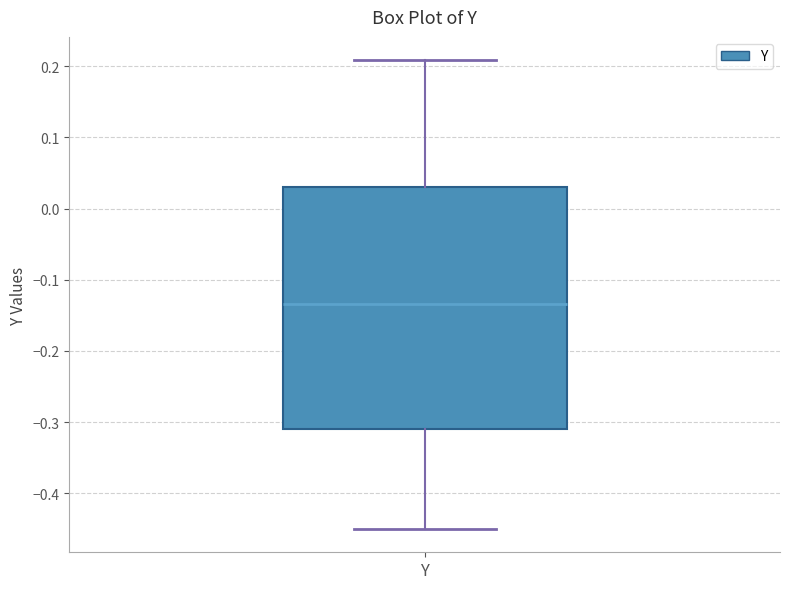

Read this box plot against the y-axis: the position of the median line, the range covered by the box, and the ends of both whiskers. The values are not printed on the chart, so give them approximately, as read against the axis.

median -0.13, box -0.31 to 0.03, whiskers -0.45 to 0.21